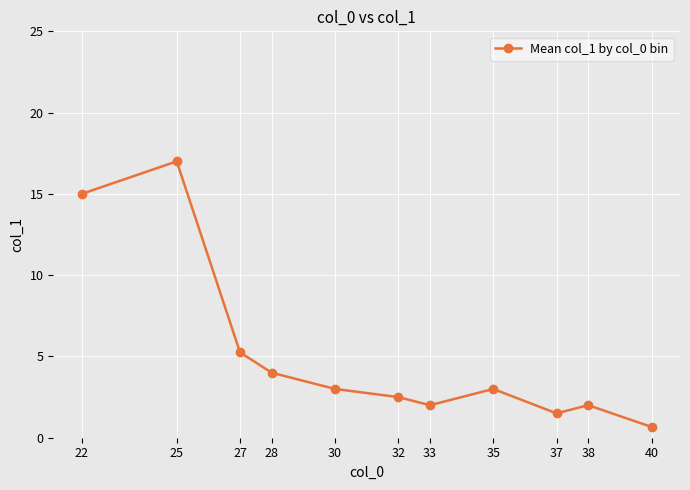

How many interior local peaks (higher than both neighbors) does the data have?

3